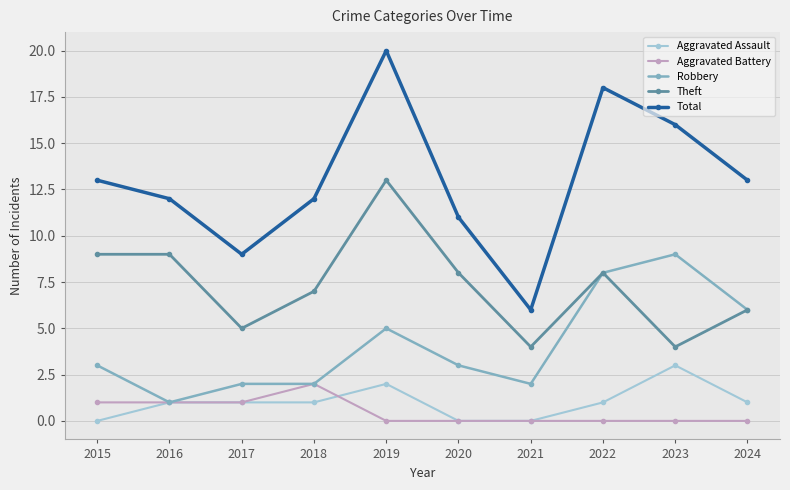

True or false: Total has more than 2 interior local peaks.

False